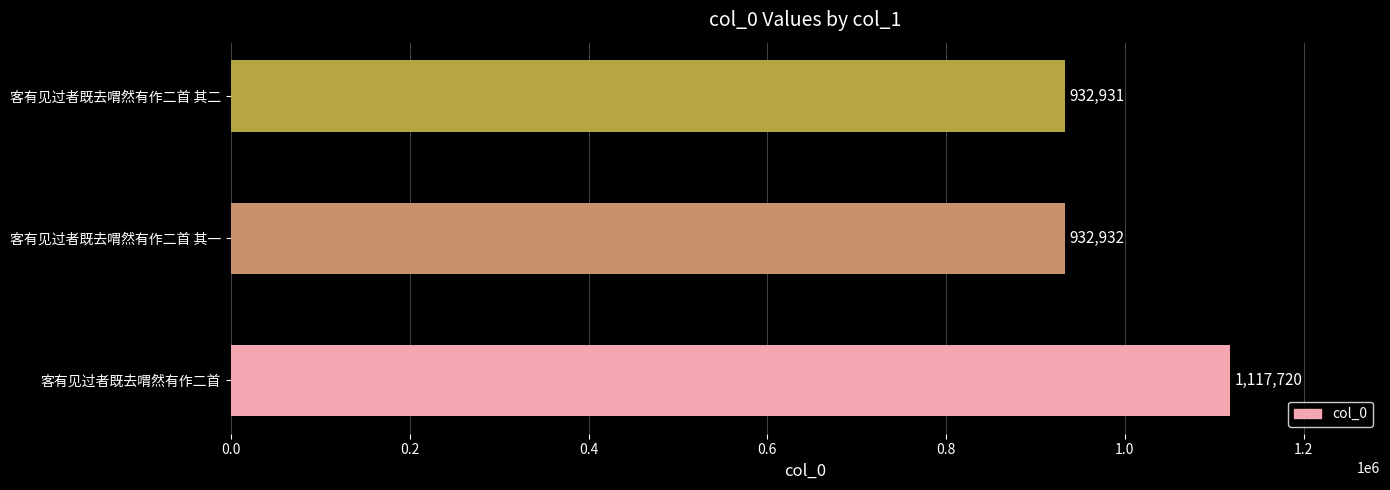

Between 客有见过者既去喟然有作二首 其一 and 客有见过者既去喟然有作二首 其二, which is larger?

客有见过者既去喟然有作二首 其一